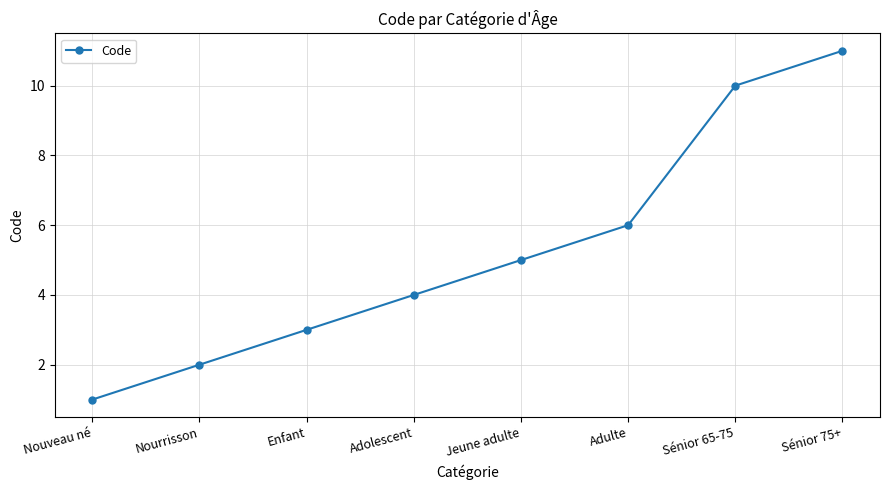

How many data points are less than 5?

4